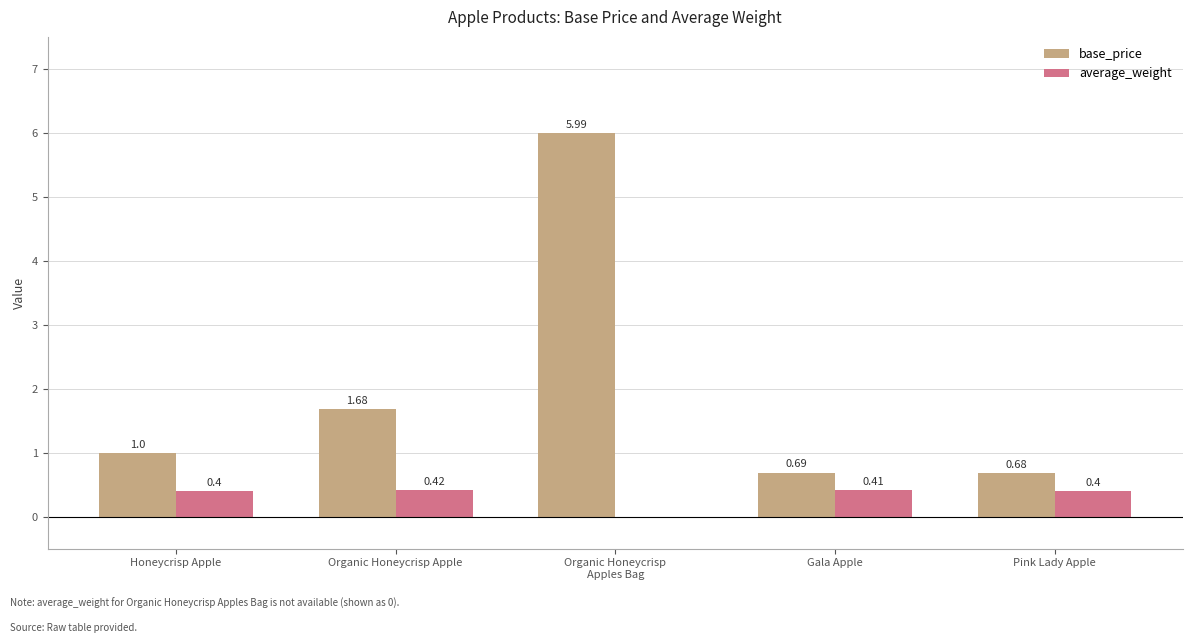

Between Honeycrisp Apple and Organic Honeycrisp Apple, which series saw the biggest shift?

base_price